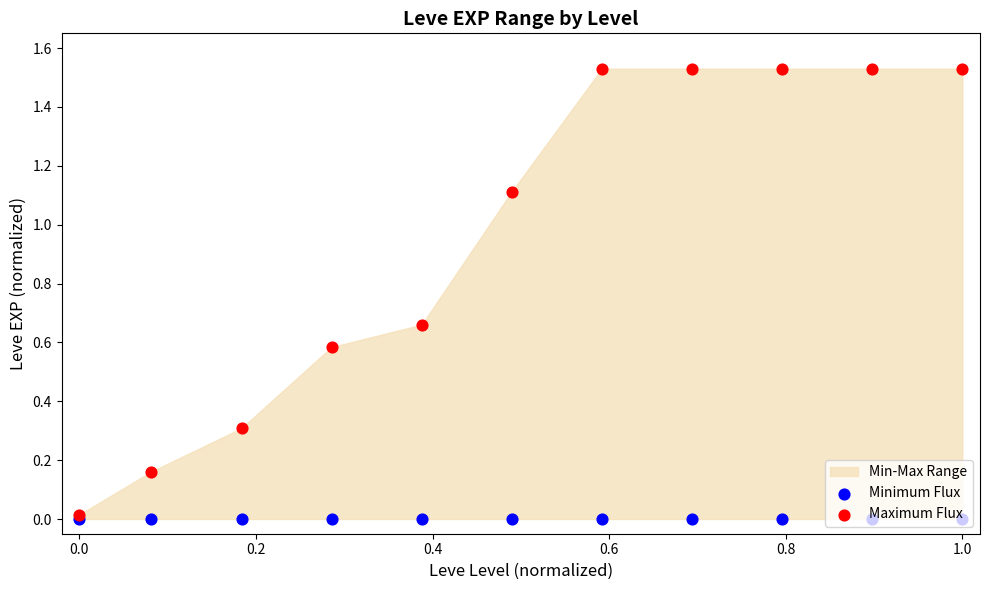

Which series reaches the minimum Y coordinate?

Minimum Flux